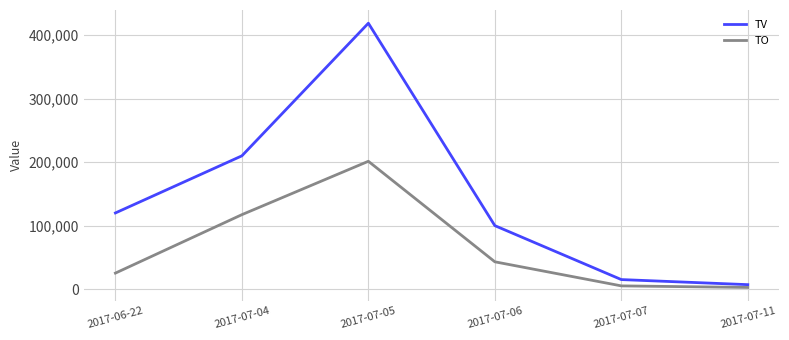

Rank the series by their maximum value, from highest to lowest.

TV, TO